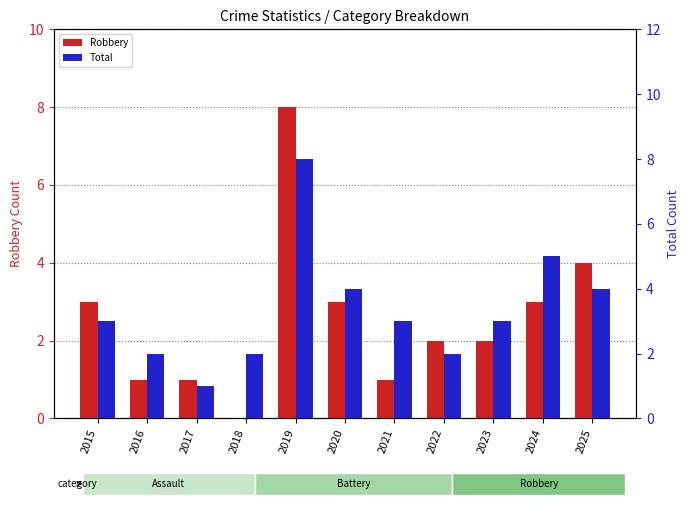

What are all the series names shown in the legend?

Robbery, Total